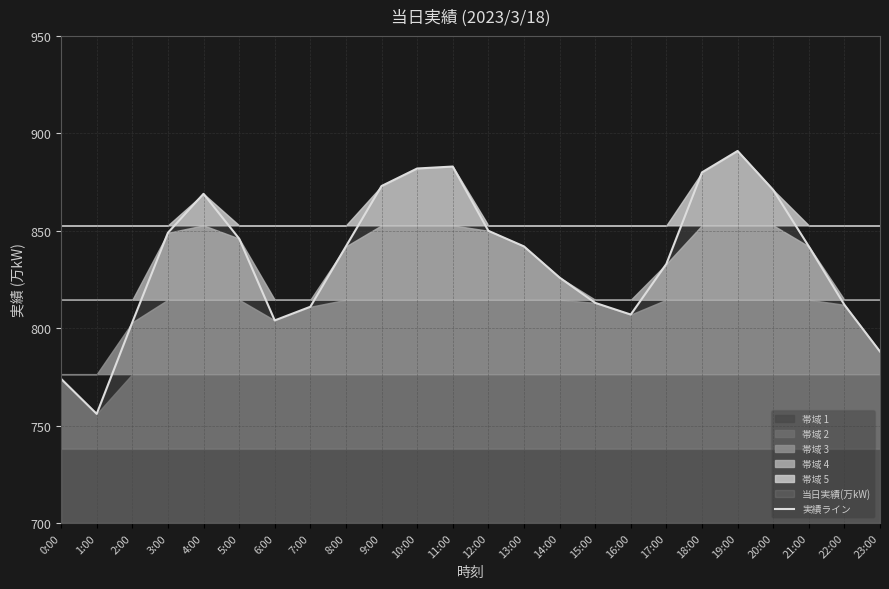

Which has a higher value, 14:00 or 20:00?

20:00